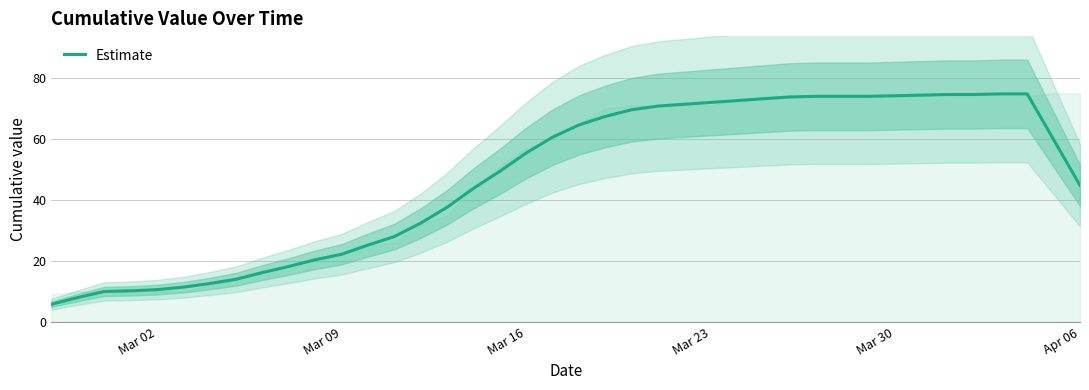

The value at 12 is 9.3. True or false?

False